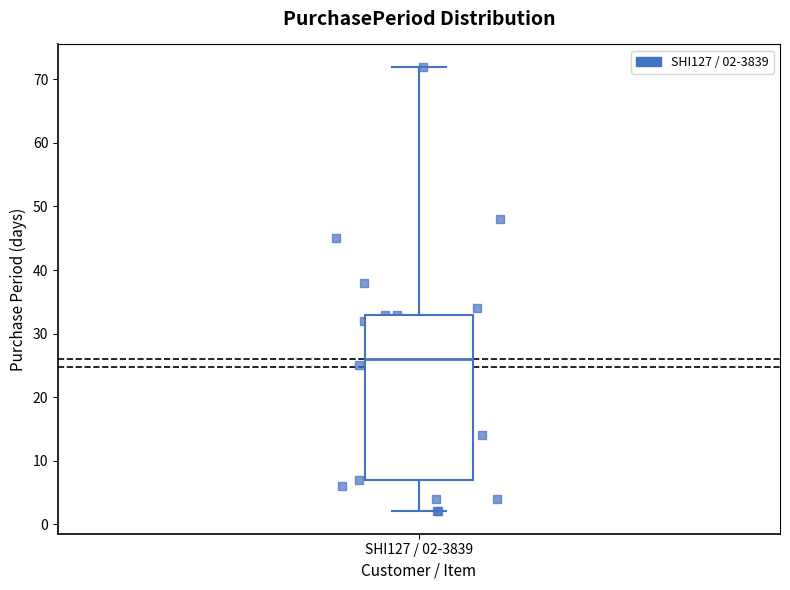

Transcribe this box plot: give where the median line is, the range the box spans, and where the two whiskers end, as read against the y-axis. The values are not printed on the chart, so give them approximately, as read against the axis.

median 26, box 7 to 33, whiskers 2 to 72